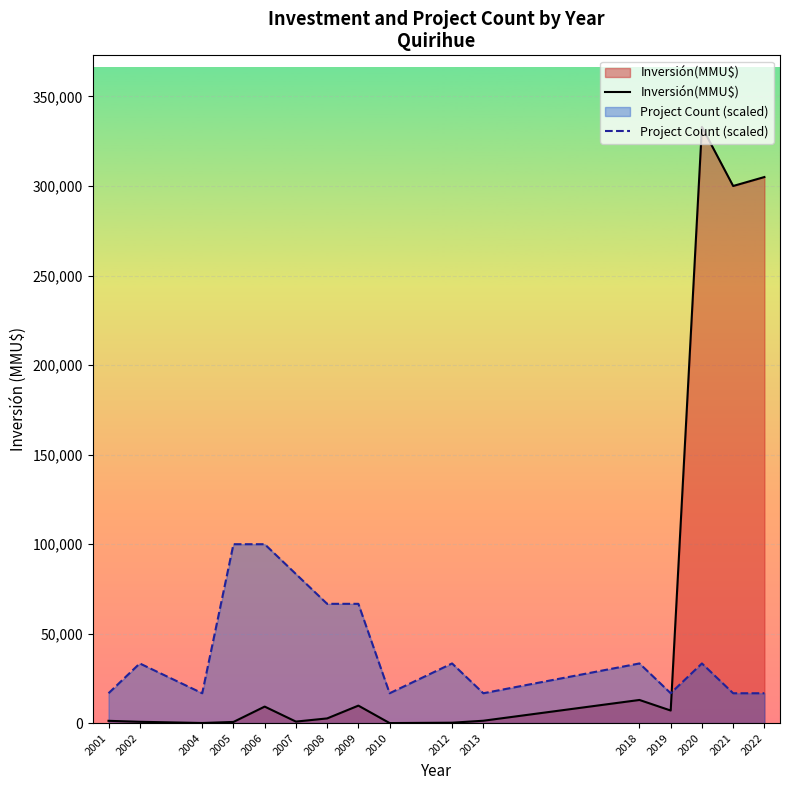

The value of Inversión(MMU$) at 2019 is 2340. True or false?

False